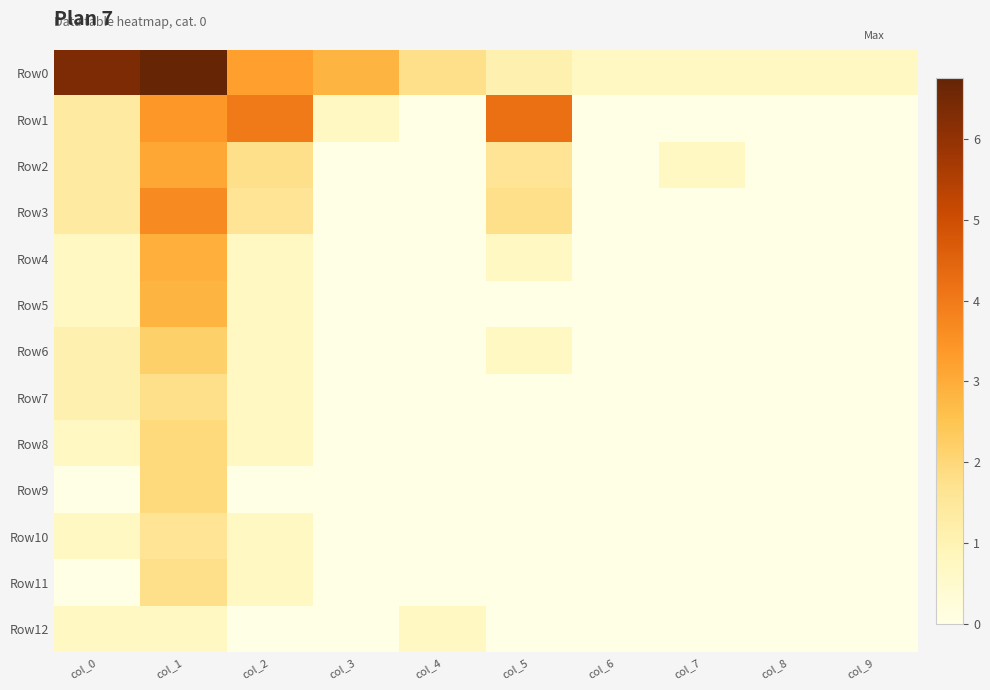

Which series has the largest total across all categories?

Row0